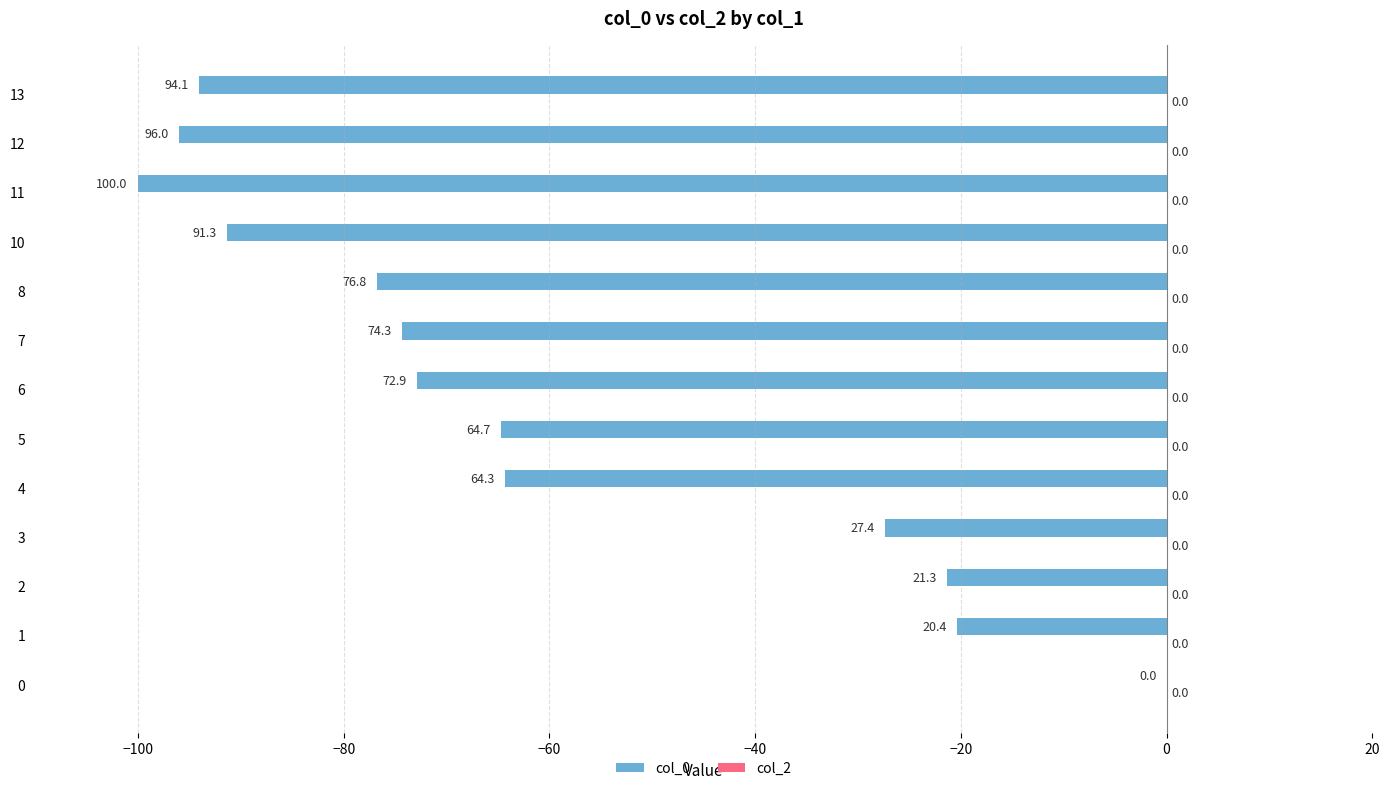

Read the value at 10.

-91.3